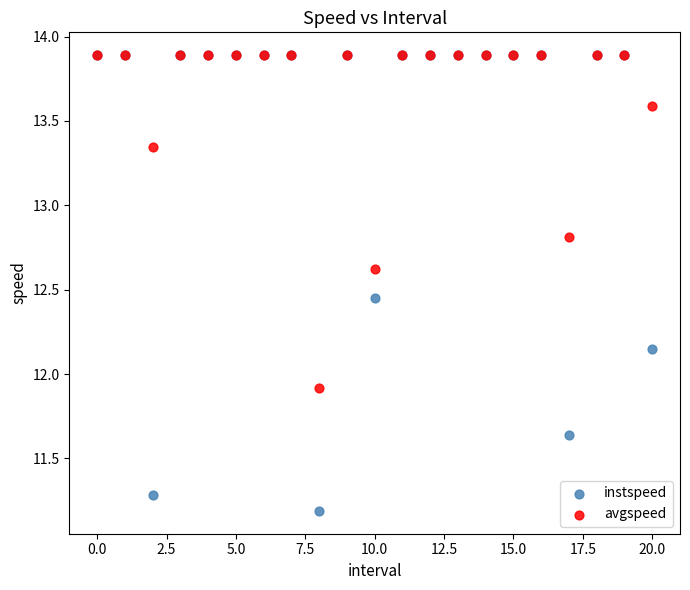

Which series contains the lowest Y value?

instspeed